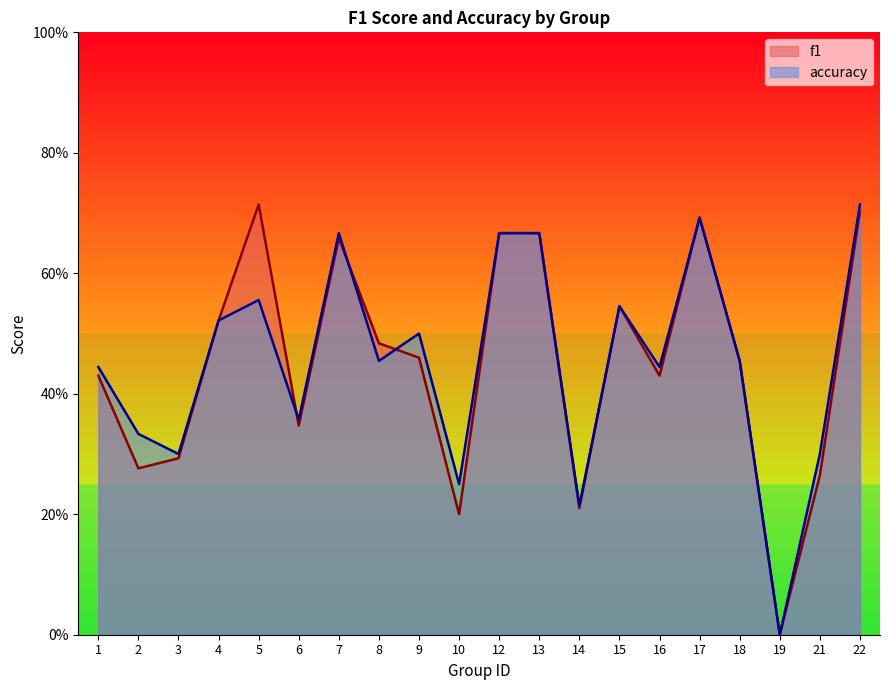

At which category is the sum across all series the highest?

22